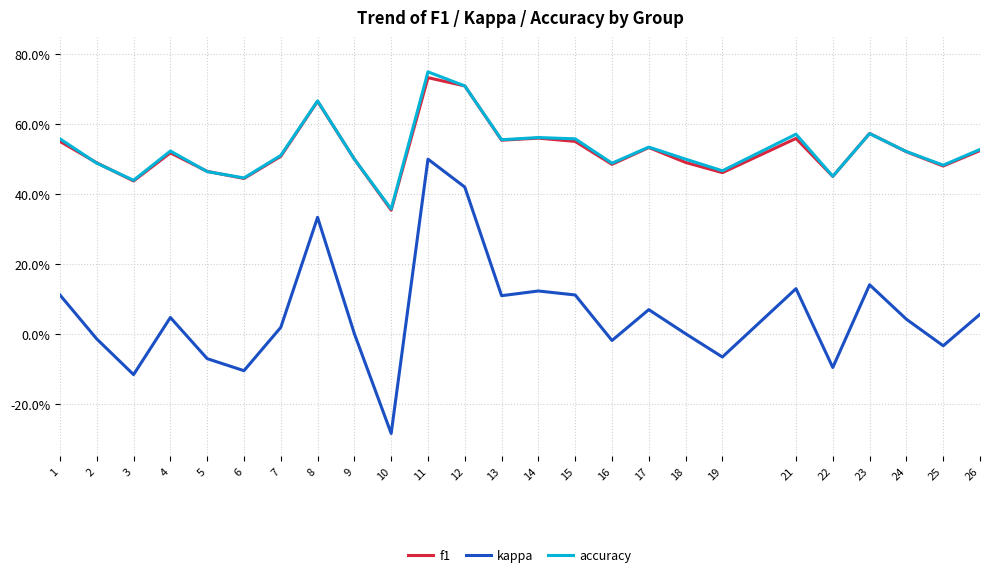

Is the value of accuracy at 18 greater than the value of kappa at 17?

Yes